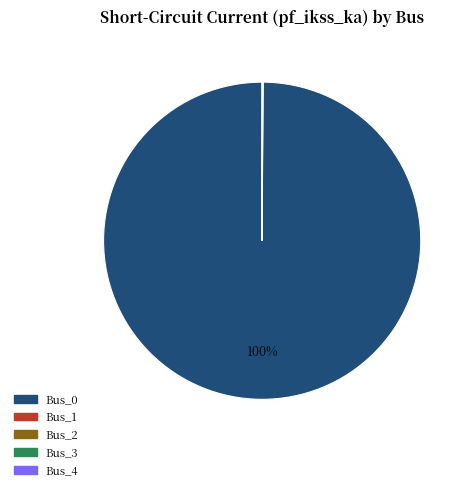

Which slice is the largest?

Bus_0